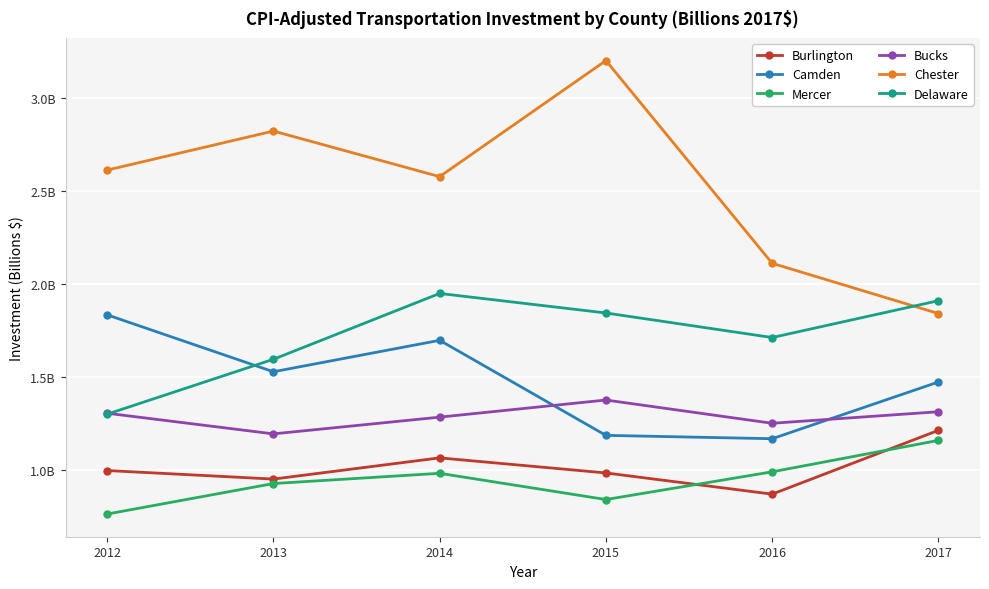

What is the value of the Bucks point at the 1st from the left?

1.3